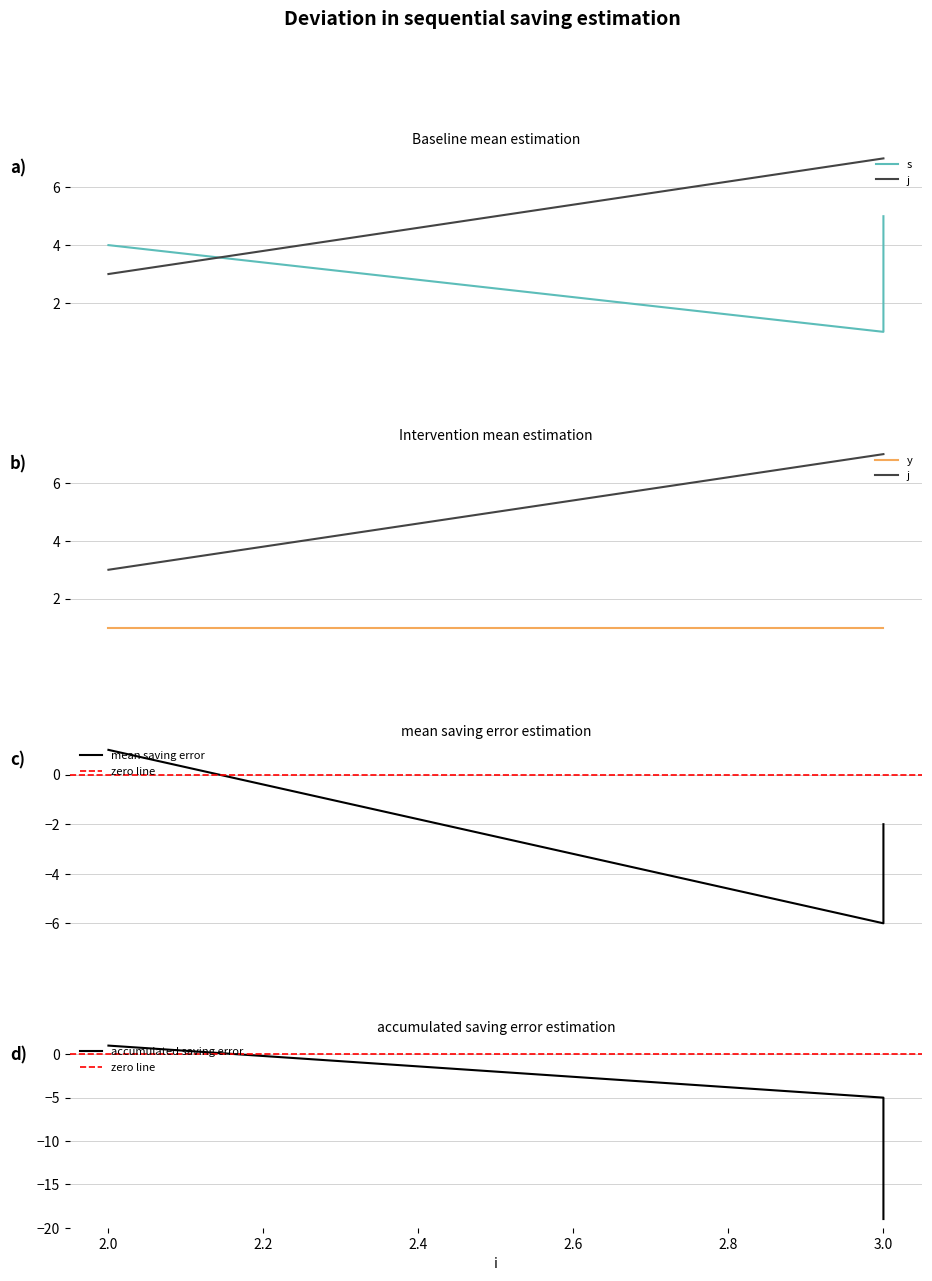

What is the value of the j point at the 3rd from the left?

7